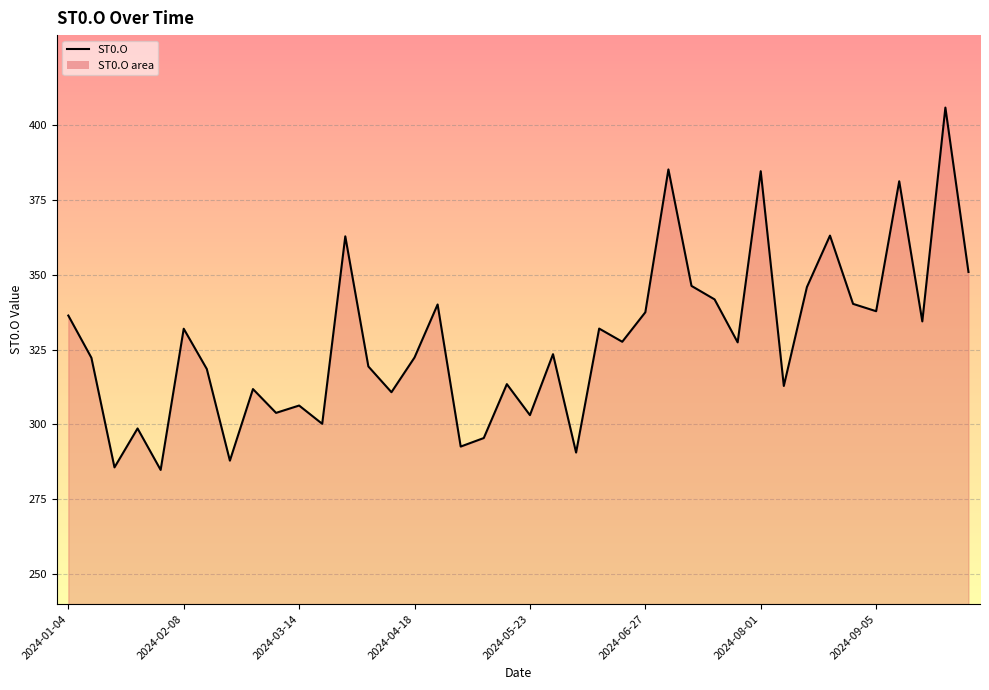

What is the difference between the maximum and minimum values?

121.0